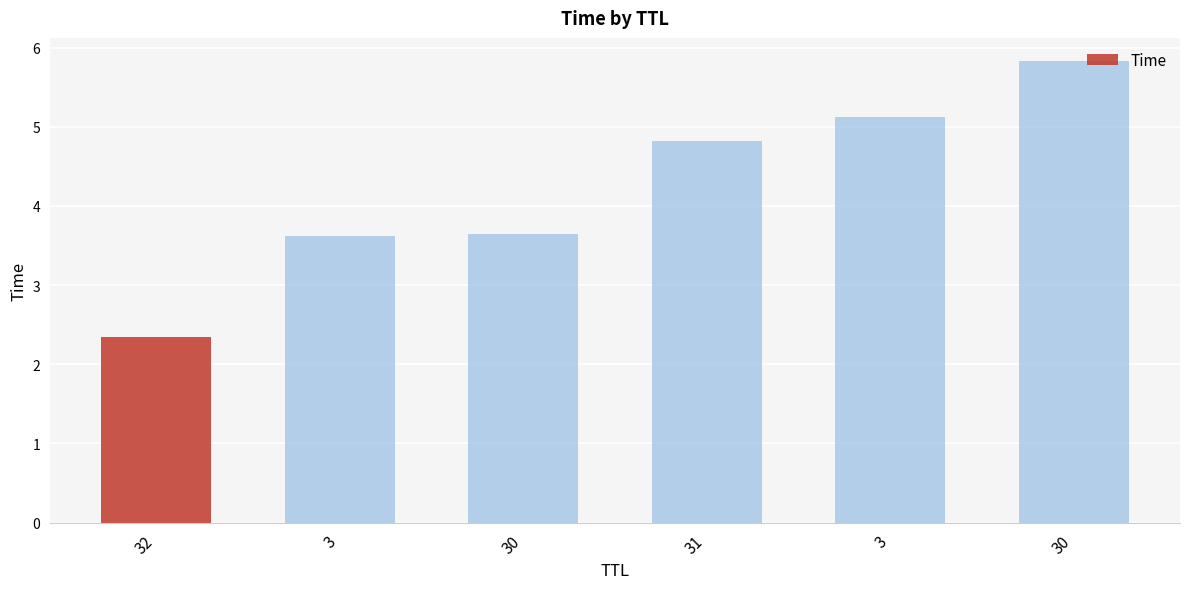

How many series are shown in this chart?

1